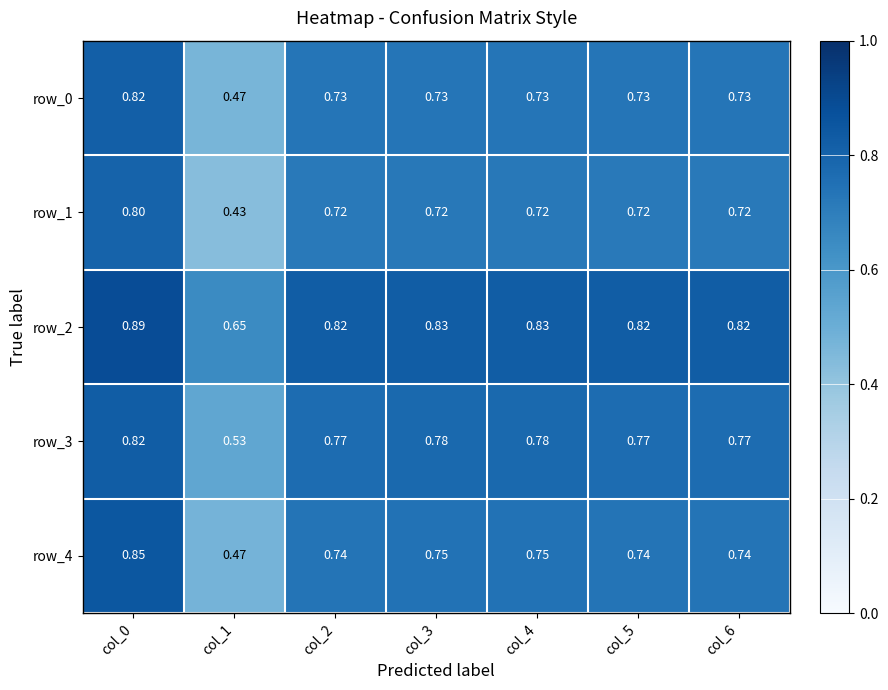

Which label corresponds to the largest value in the chart?

col_0